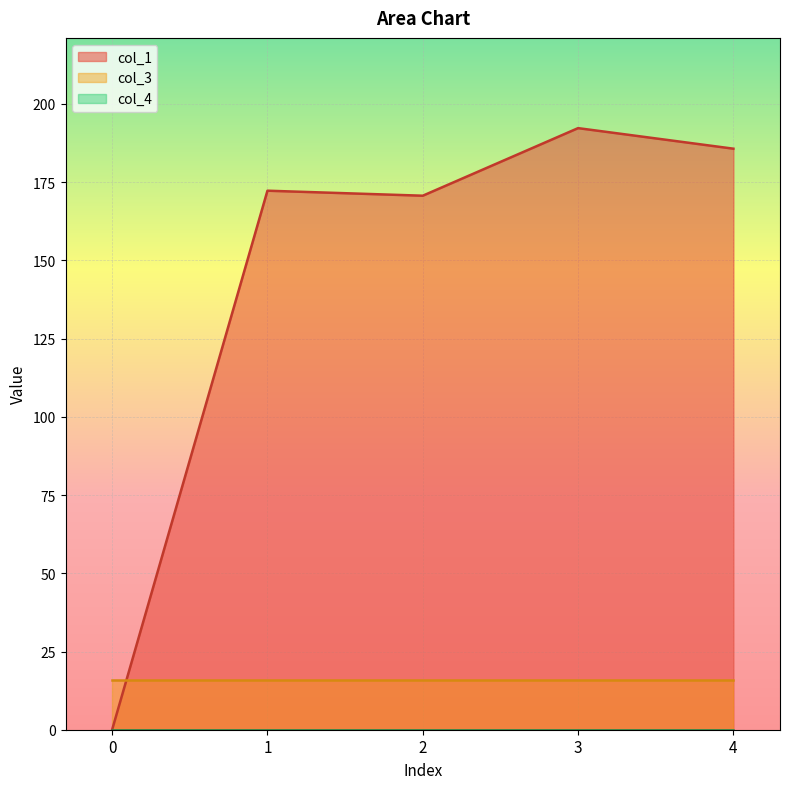

Which series has the largest total across all categories?

col_1